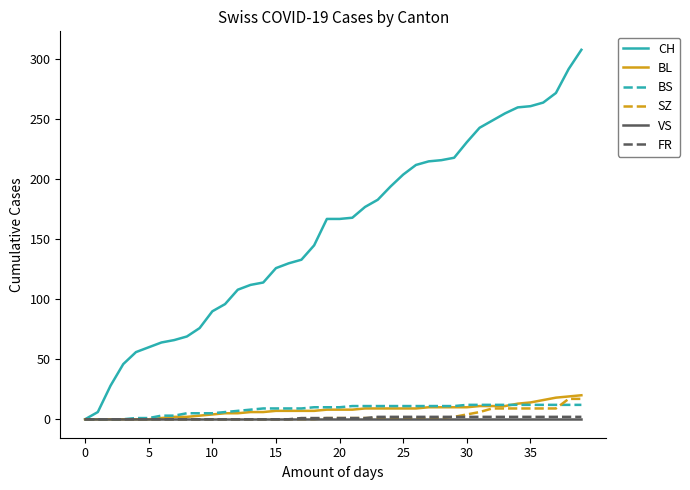

What is the average value of the SZ series?

3